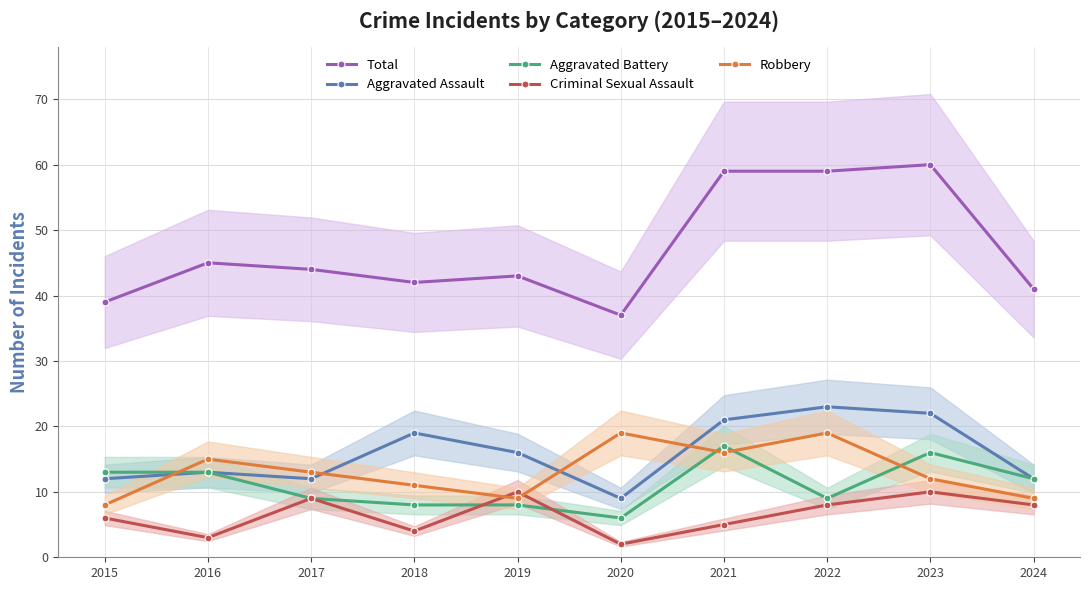

What is the sum of all Robbery values?

131